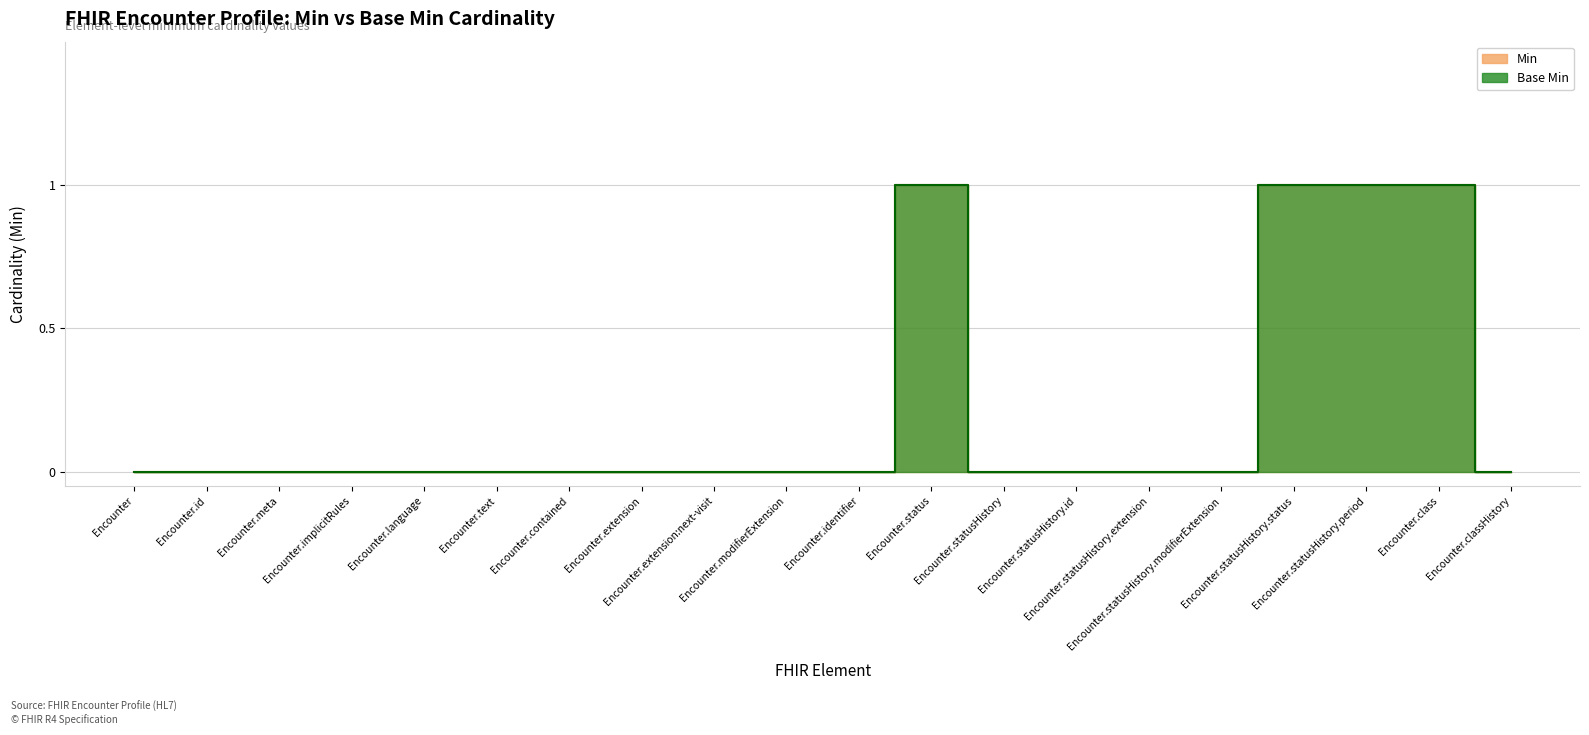

How many categories are shown in the chart?

20